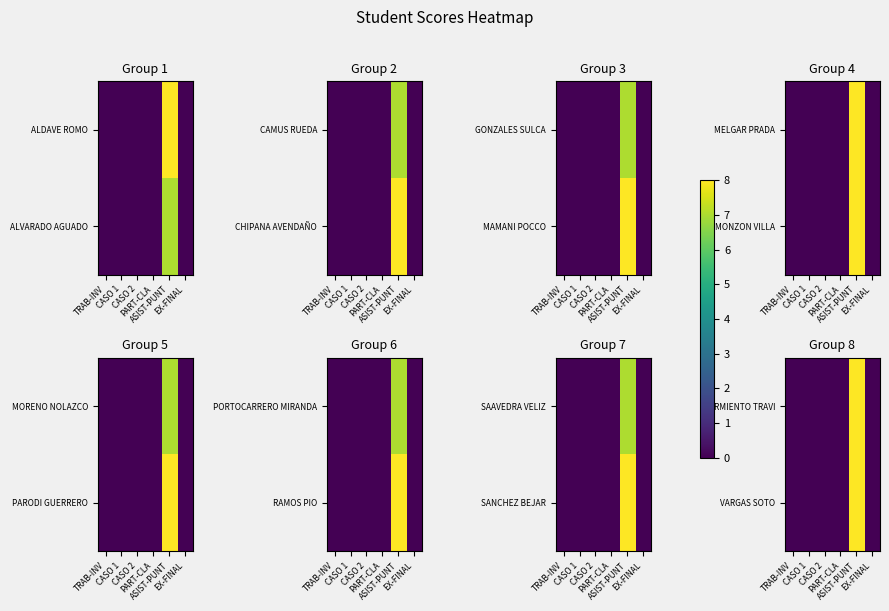

True or false: VARGAS SOTO has a value of 0 at EX-FINAL.

True